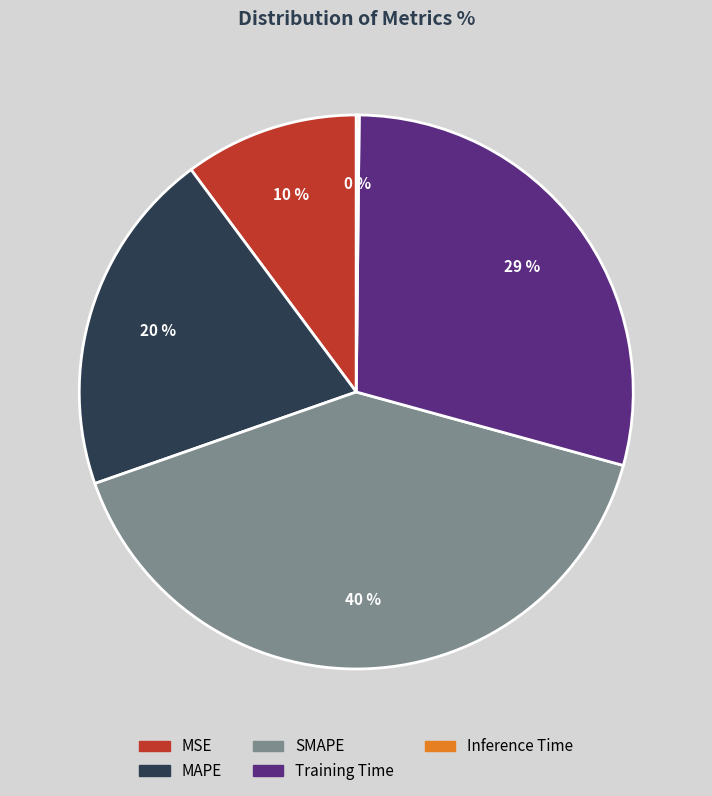

Does any single category account for the majority?

No